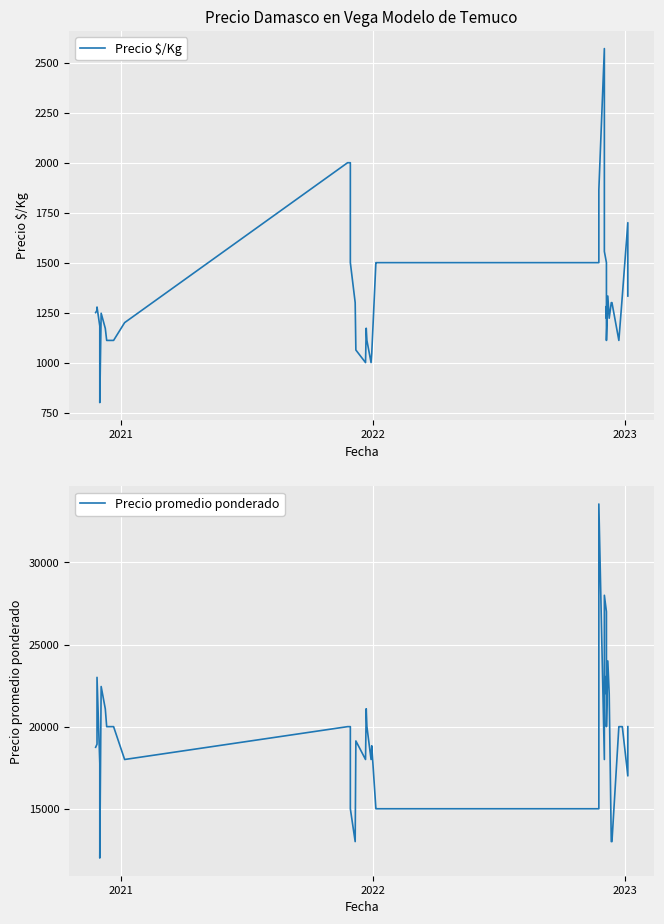

True or false: Precio $/Kg has more than 1 interior local peaks.

True